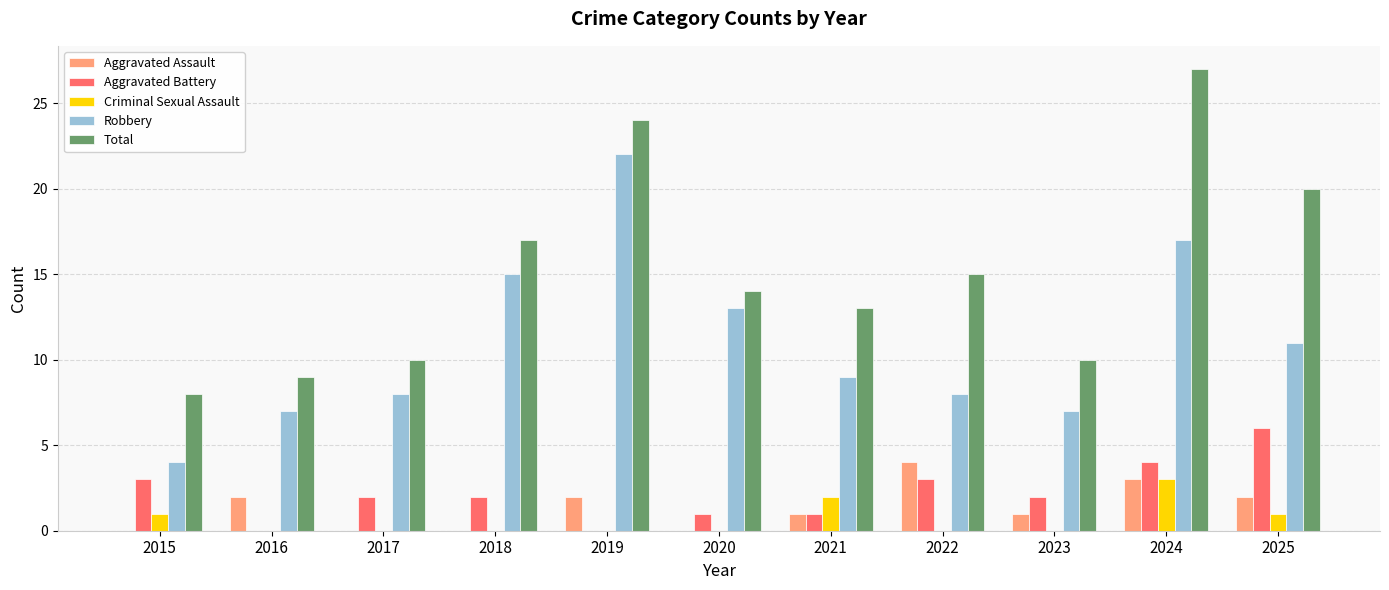

The value of Aggravated Assault at 2019 is 2. True or false?

True